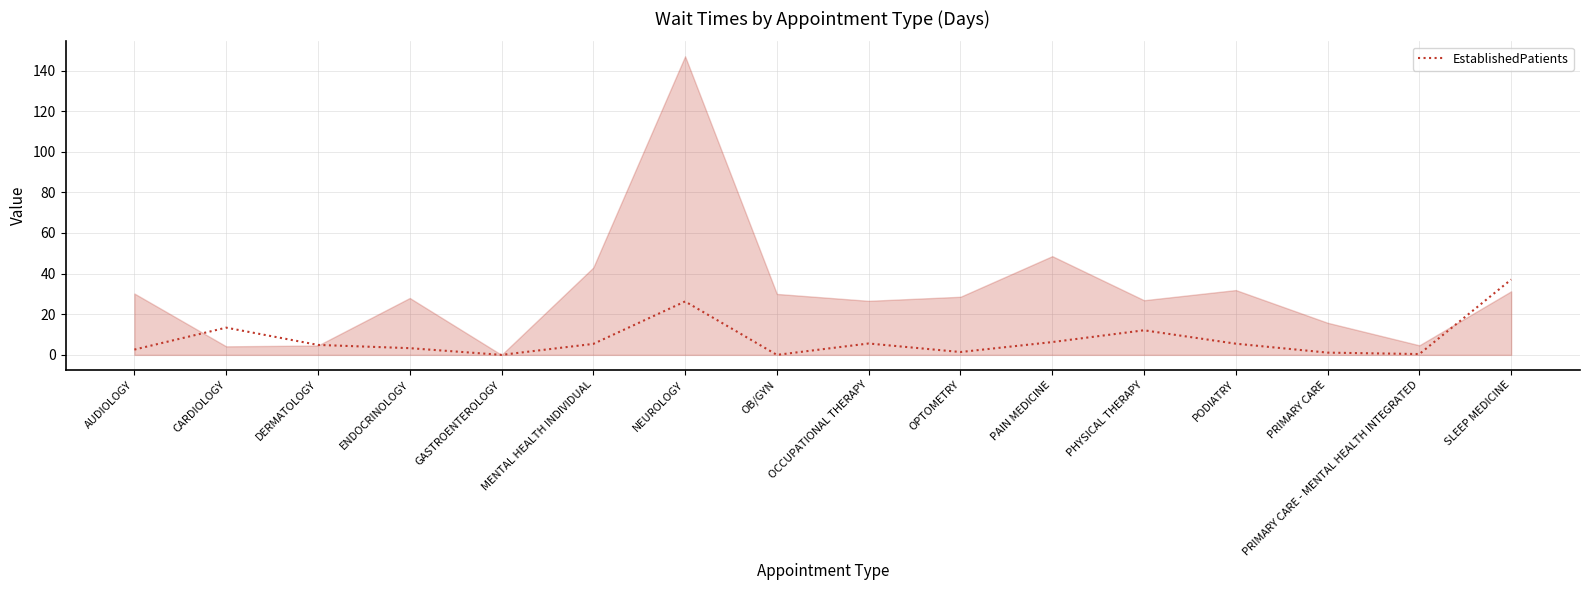

Which category has the lowest value across all series?

GASTROENTEROLOGY